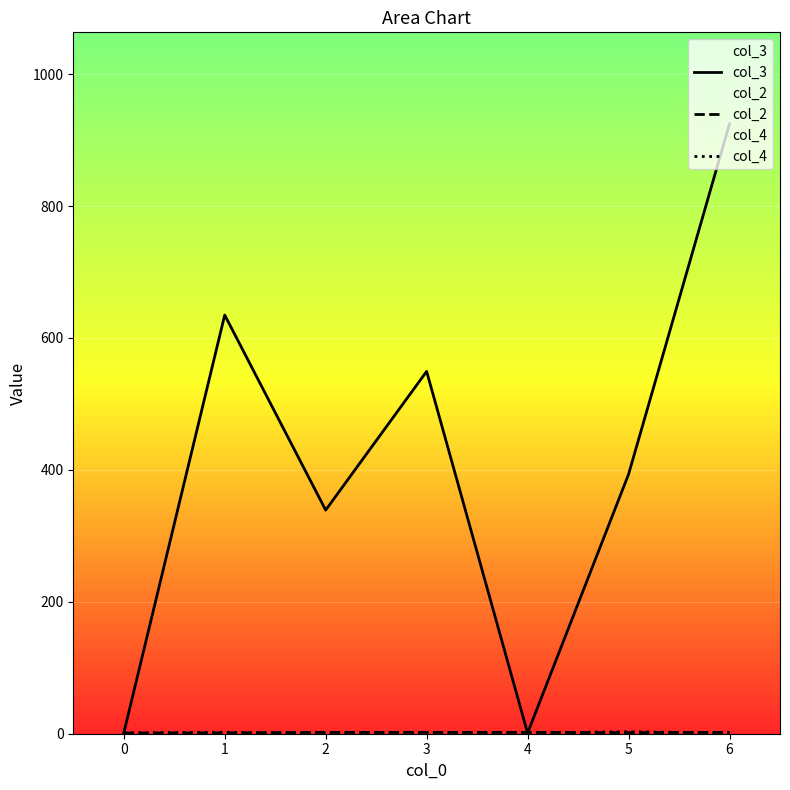

What is the value of the col_2 point at the 3rd from the left?

2.0